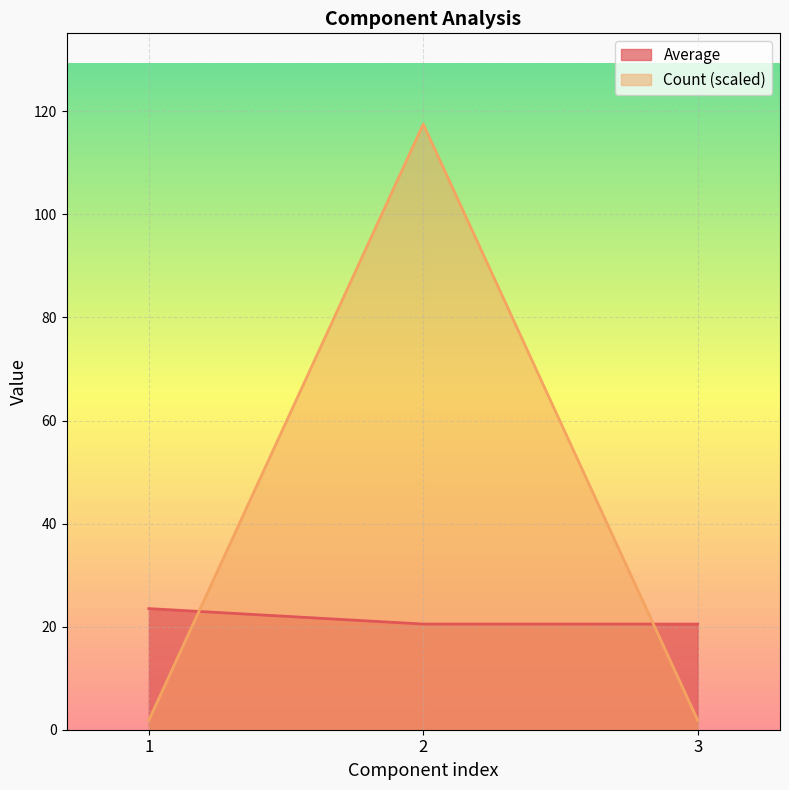

What is the average value of the Average series?

21.5